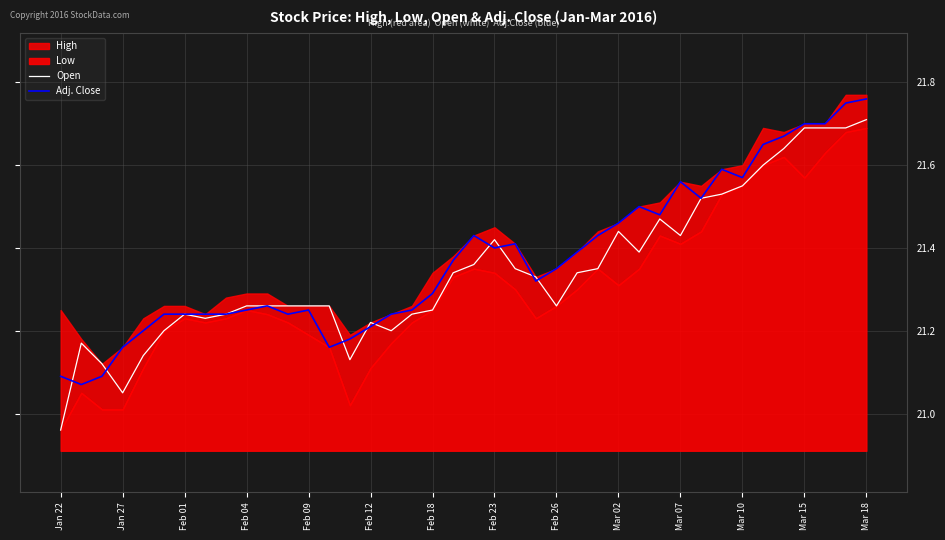

The Adj. Close series shows 4.4 at Feb 09. True or false?

False